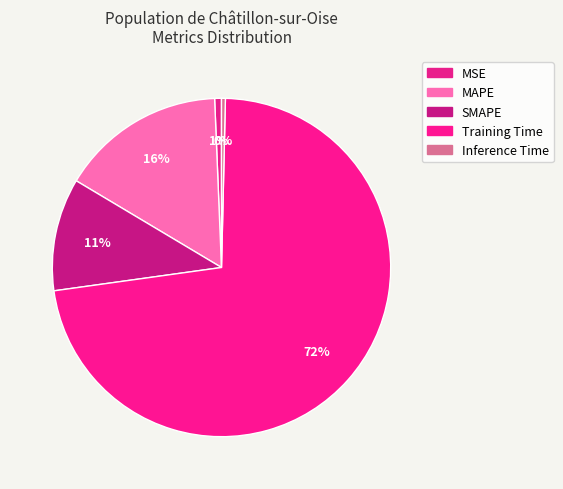

What percentage is the MAPE slice, to the nearest percent?

16%